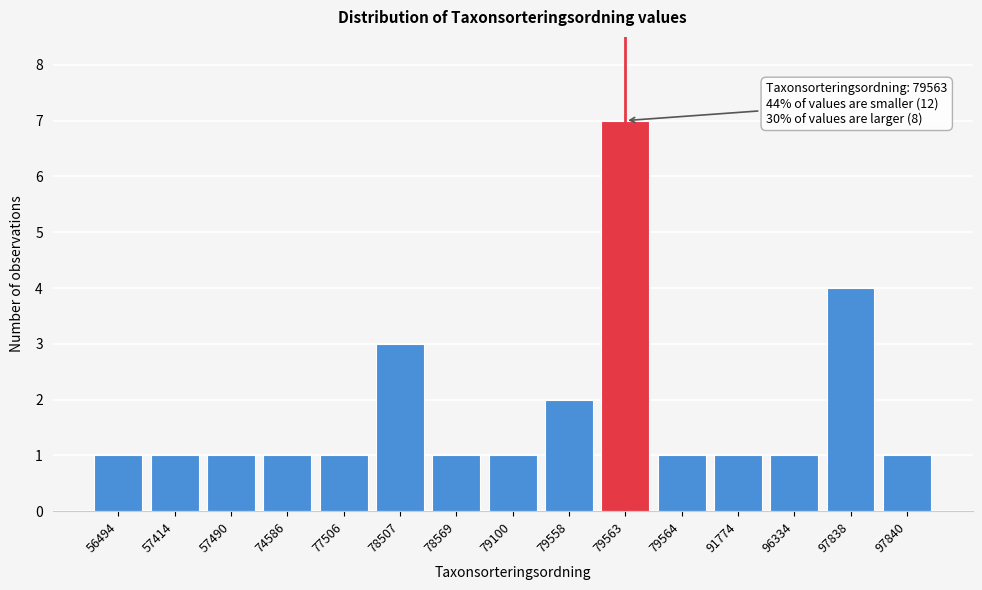

Reading left to right, extract all data points from this chart.

1	1	1	1	1	3	1	1	2	7	1	1	1	4	1